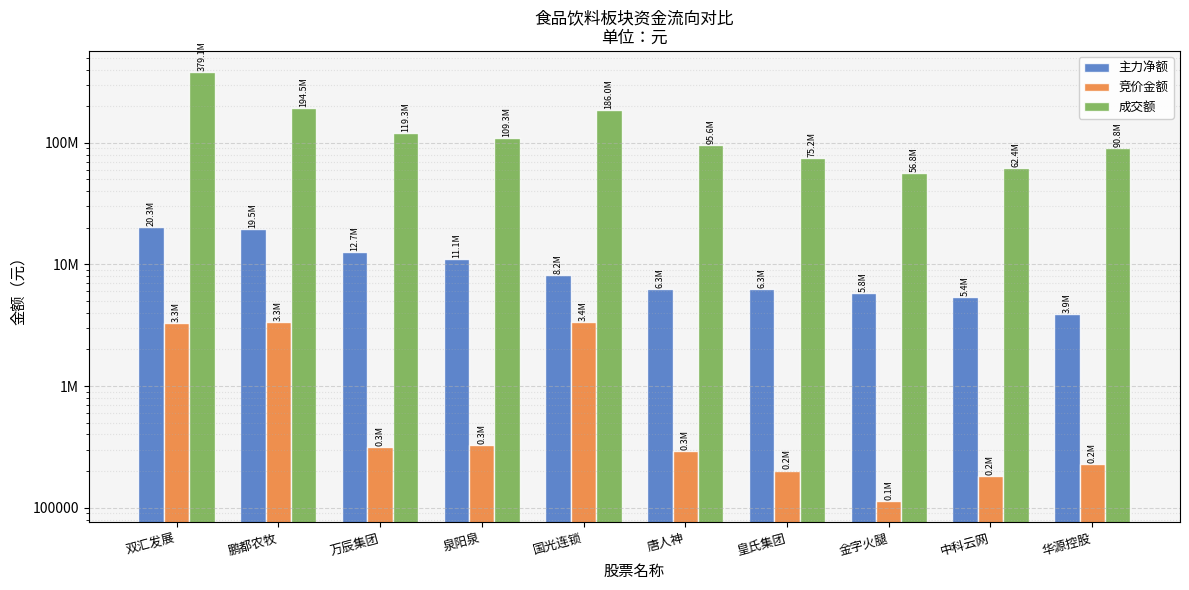

At which label does 成交额 reach its peak?

双汇发展